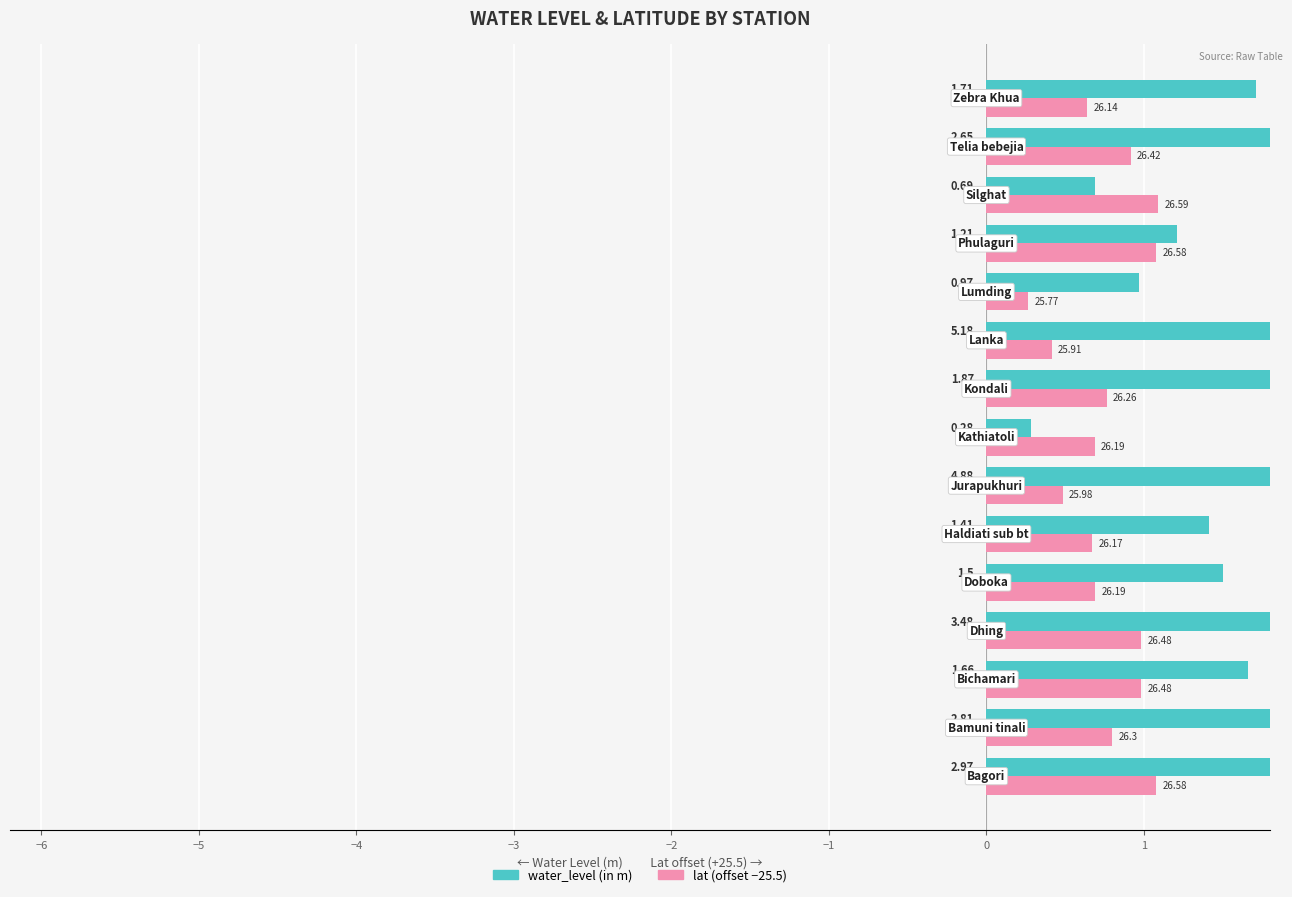

Which series has the largest total across all categories?

water_level (in m)